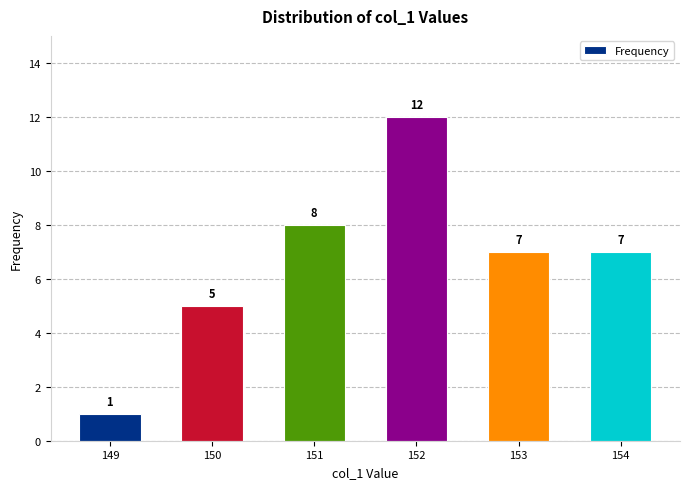

How many data points are less than 7?

2